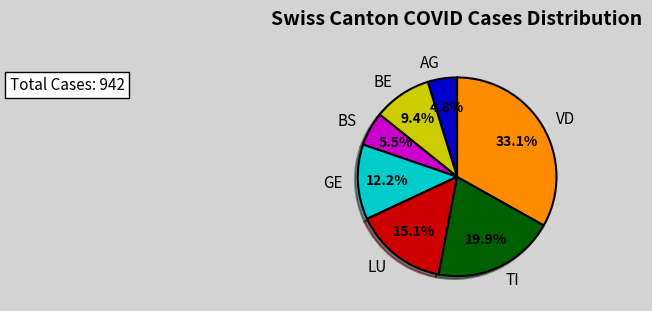

Combined, what portion of the pie is LU and AG?

19.9%